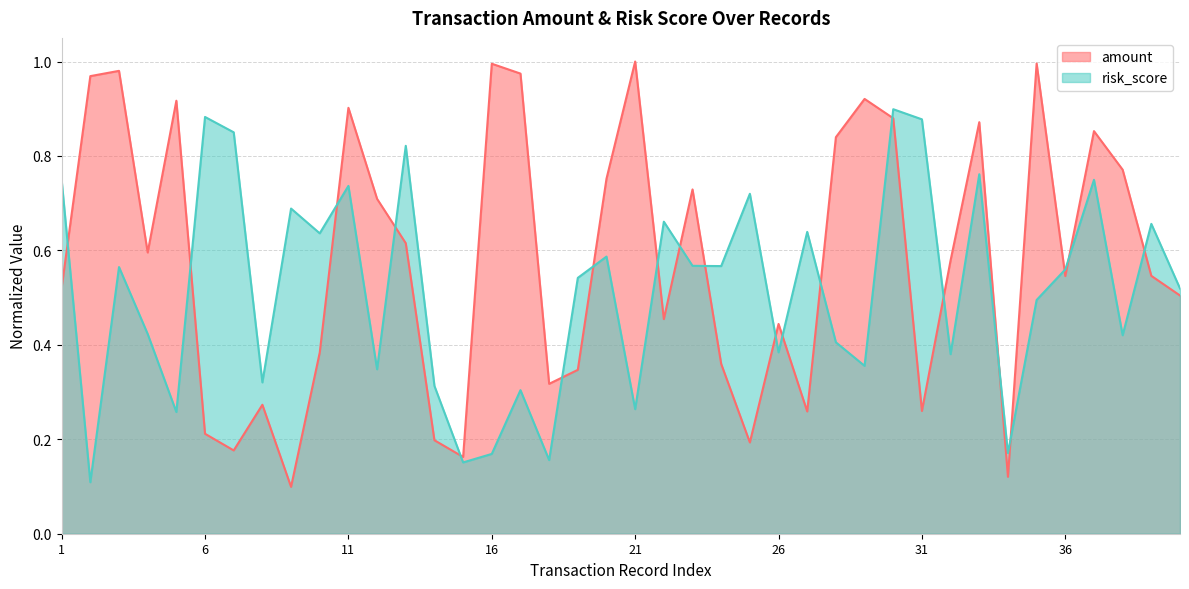

What are all the series names shown in the legend?

amount, risk_score